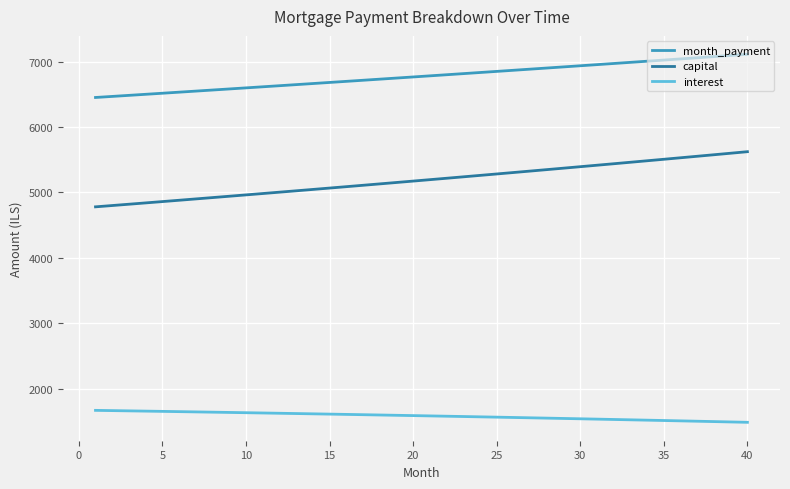

What is the lowest value of the interest series?

1488.1